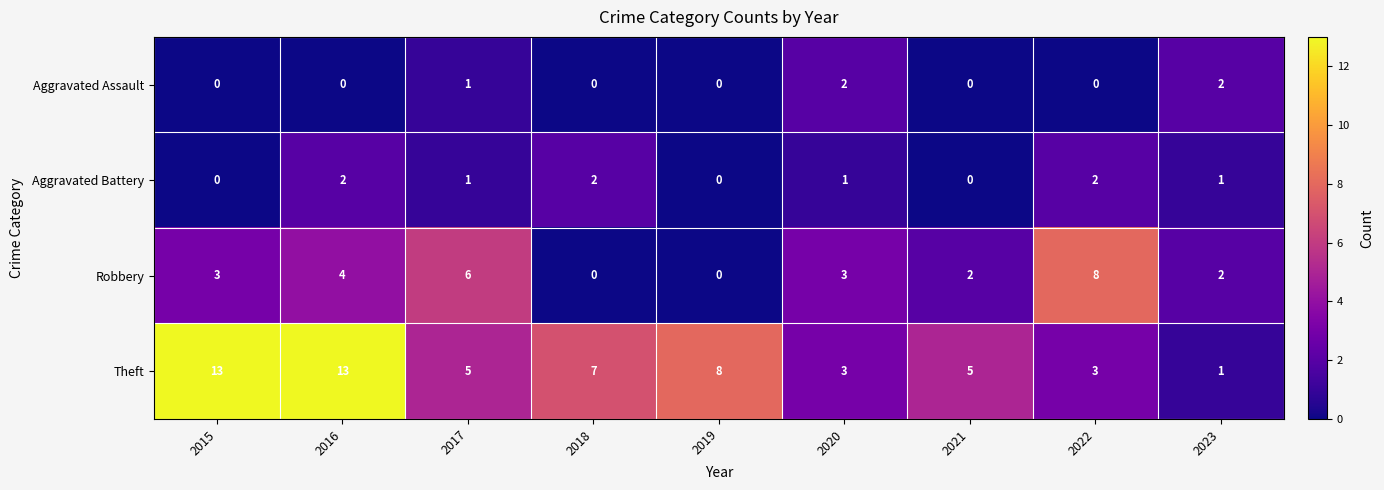

Count the number of data series in this chart.

4